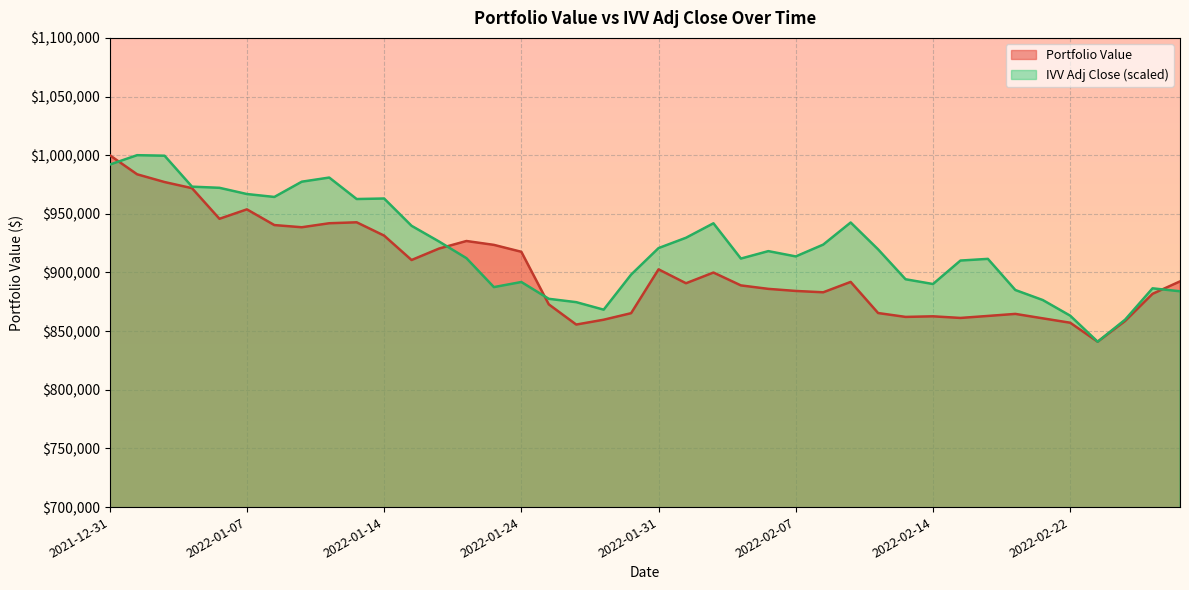

True or false: Portfolio Value has a value of 625373.6 at 2022-01-20.

False